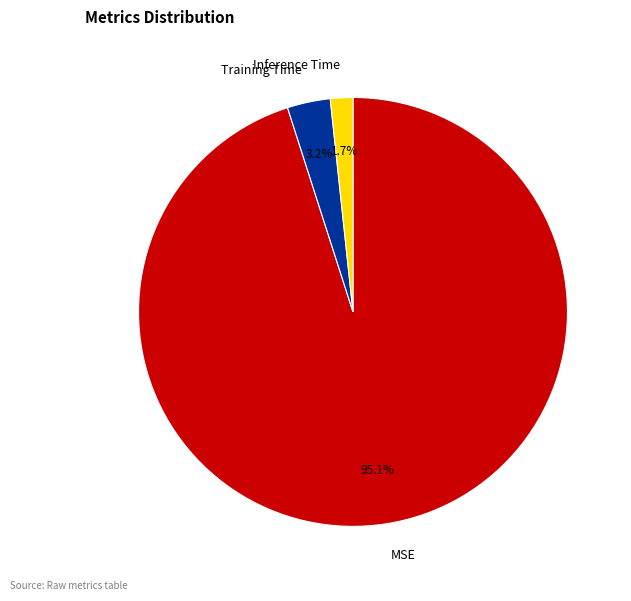

How many slices are in this pie chart?

3